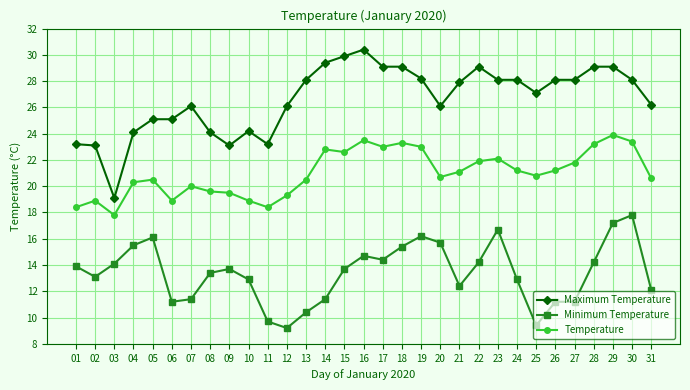

Reading left to right, list all the values displayed in this chart.

Maximum Temperature: 23.2	23.1	19.1	24.1	25.1	25.1	26.1	24.1	23.1	24.2	23.2	26.1	28.1	29.4	29.9	30.4	29.1	29.1	28.2	26.1	27.9	29.1	28.1	28.1	27.1	28.1	28.1	29.1	29.1	28.1	26.2
Minimum Temperature: 13.9	13.1	14.1	15.5	16.1	11.2	11.4	13.4	13.7	12.9	9.7	9.2	10.4	11.4	13.7	14.7	14.4	15.4	16.2	15.7	12.4	14.2	16.7	12.9	9.4	11.2	11.2	14.2	17.2	17.8	12.1
Temperature: 18.4	18.9	17.8	20.3	20.5	18.9	20.0	19.6	19.5	18.9	18.4	19.3	20.5	22.8	22.6	23.5	23.0	23.3	23.0	20.7	21.1	21.9	22.1	21.2	20.8	21.2	21.8	23.2	23.9	23.4	20.6